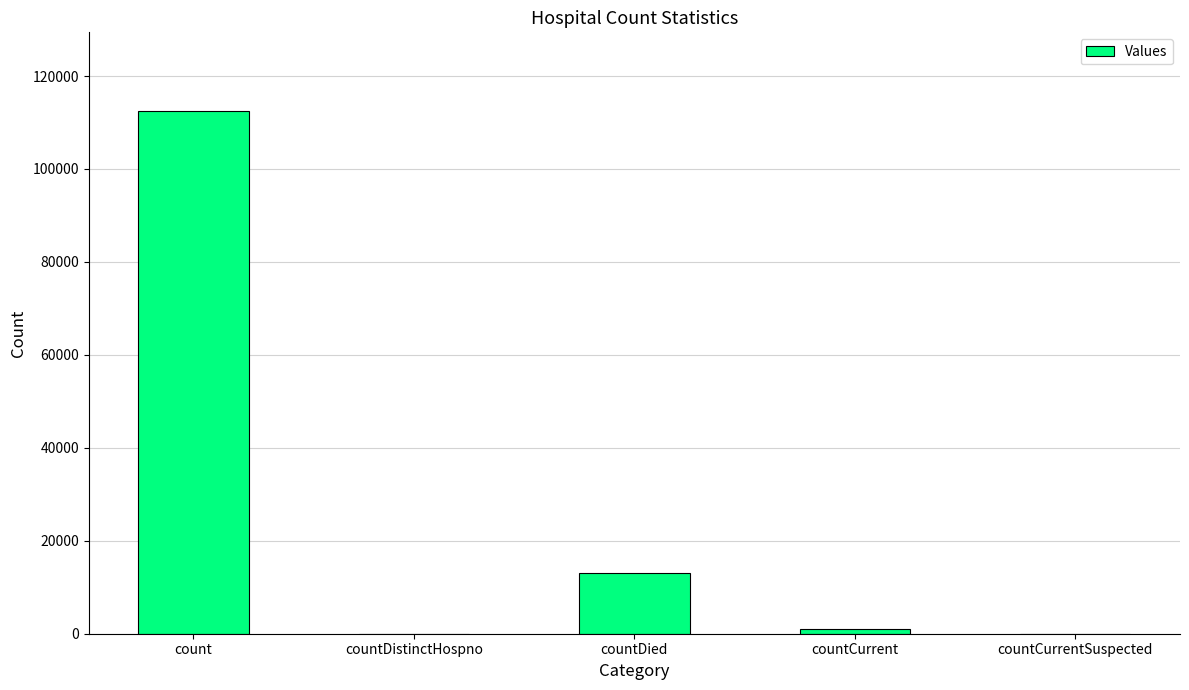

Reading left to right, list all the values displayed in this chart.

112524	0	13157	909	0